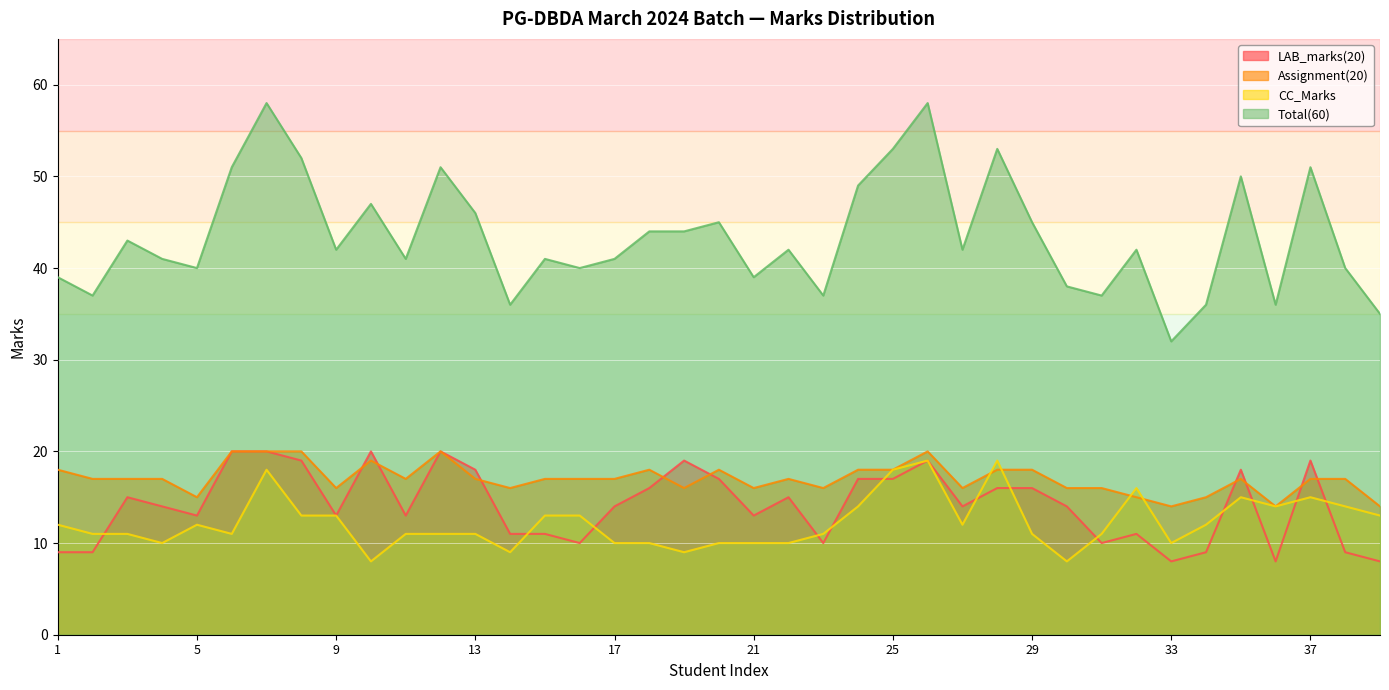

True or false: Total(60) has more than 0 interior local peaks.

True